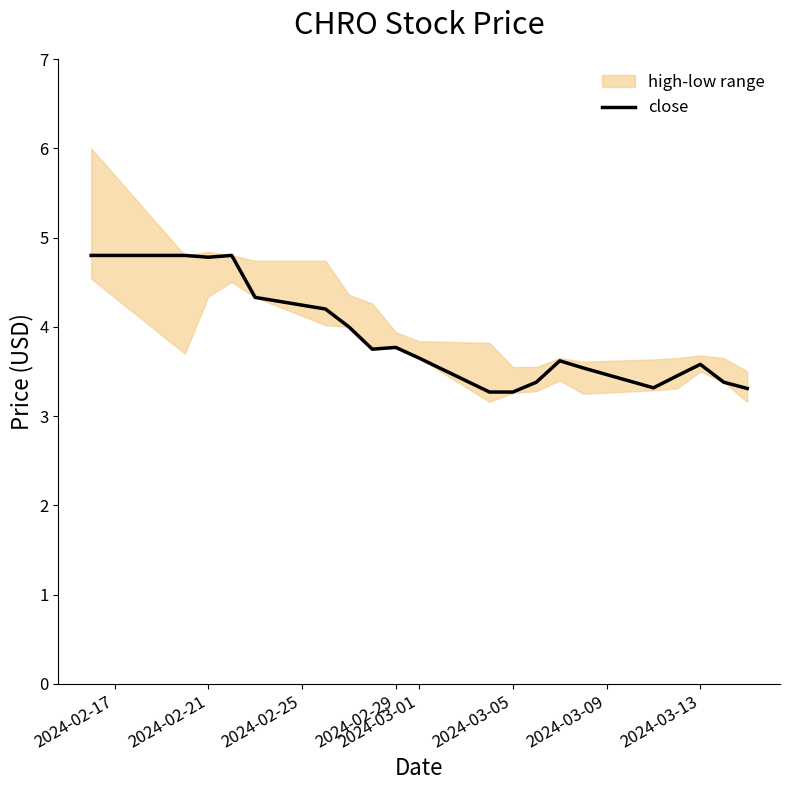

What is the highest value of the close series?

4.8